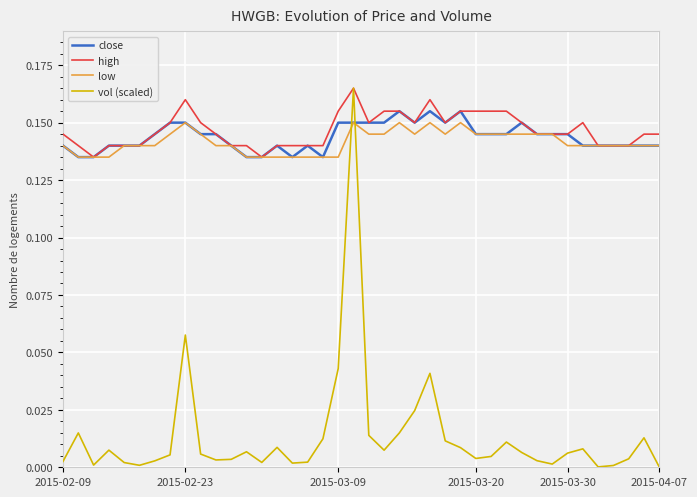

Which series has the widest spread of values?

vol (scaled)